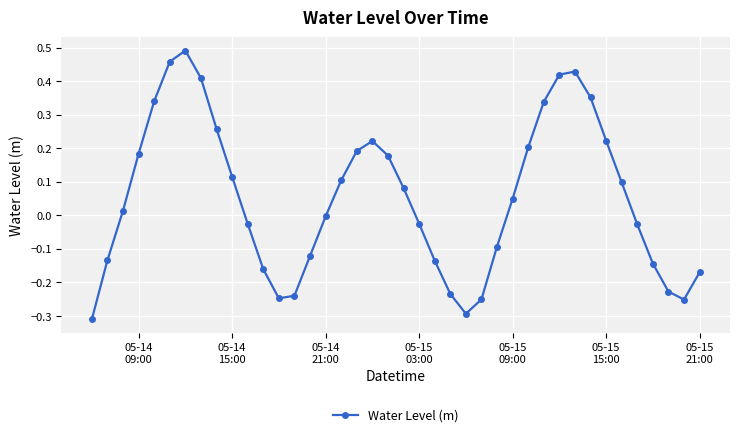

What is the sum of all values?

2.1